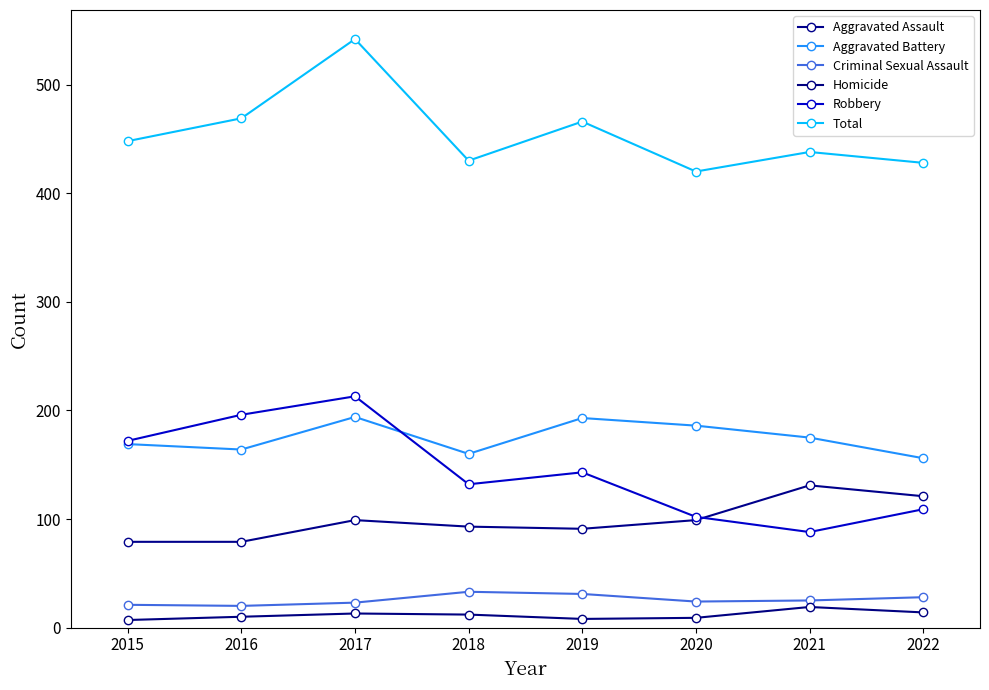

Between 2015 and 2018, which series saw the biggest shift?

Robbery